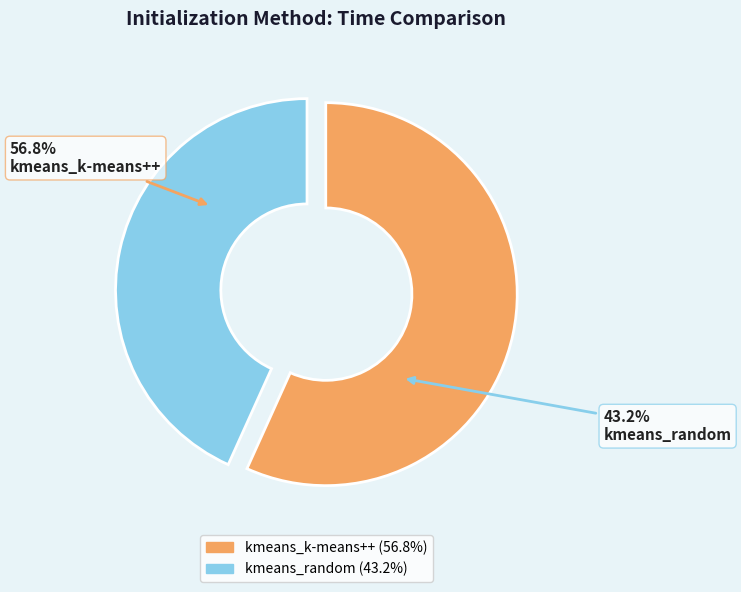

What is the largest slice in the pie chart?

kmeans_k-means++